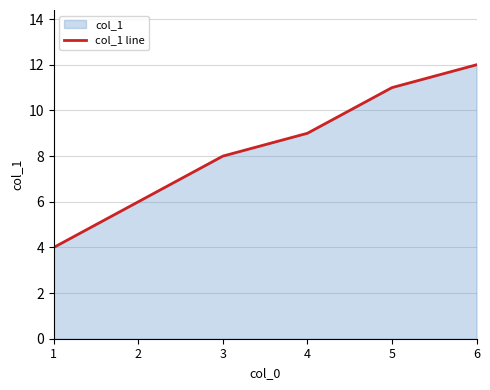

Reading left to right, what are all the values shown in this chart?

1=4	2=6	3=8	4=9	5=11	6=12